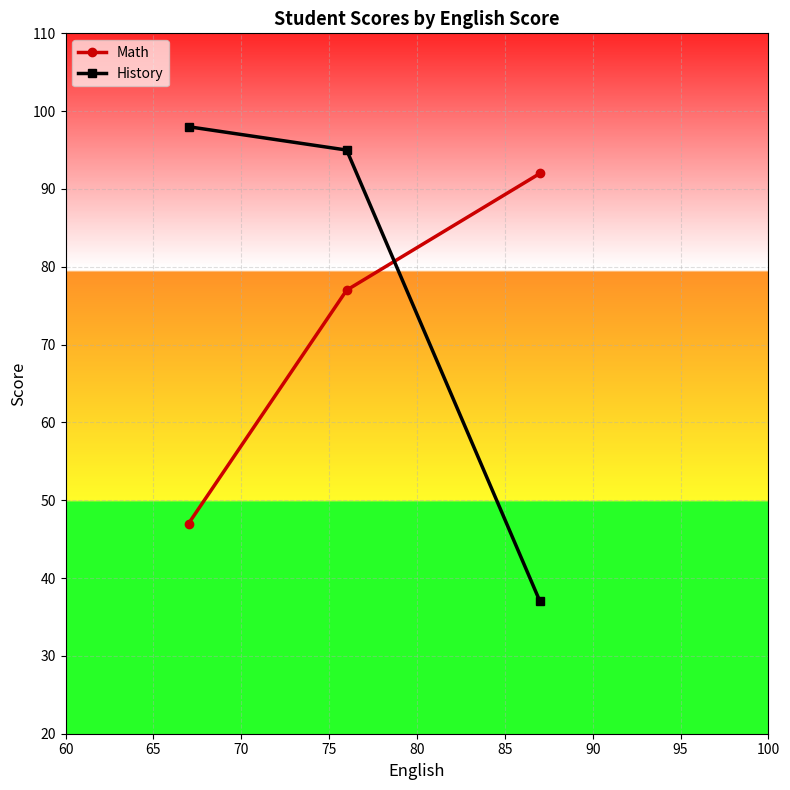

What is the average value of the History series?

77